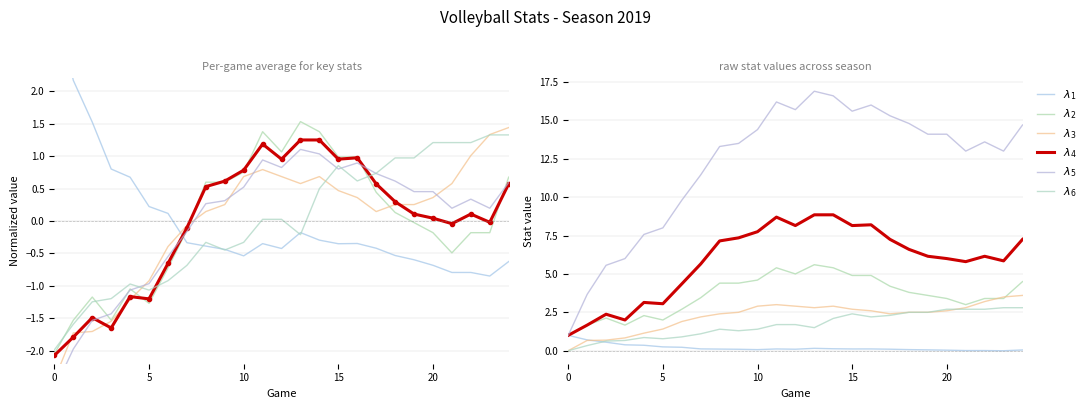

Where is the first local maximum for $\lambda_5$?

11